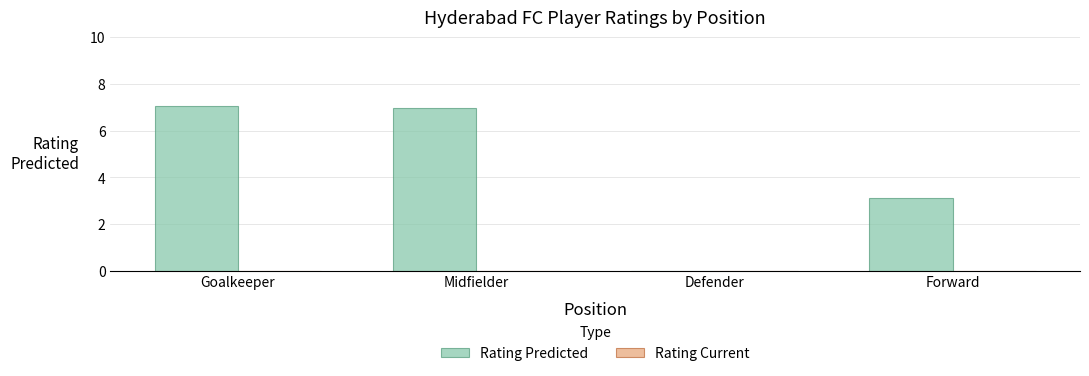

The chart shows a value of 7.0 at Goalkeeper. True or false?

True